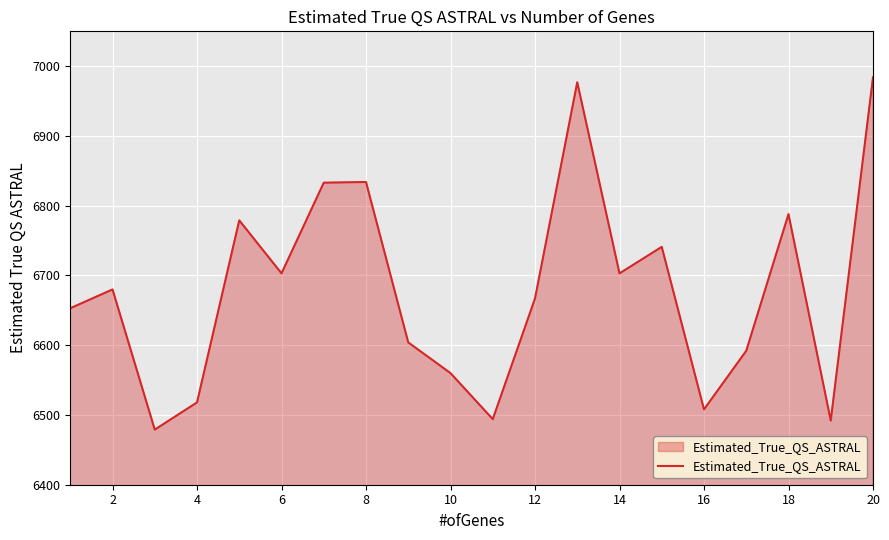

What is the difference between the maximum and minimum values?

505